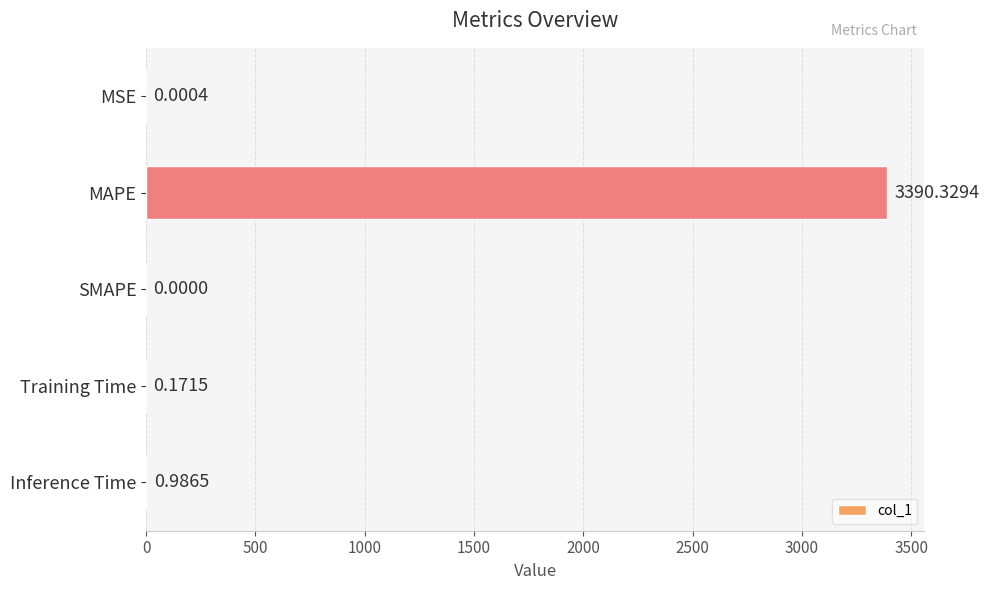

How many data points does each series have?

5